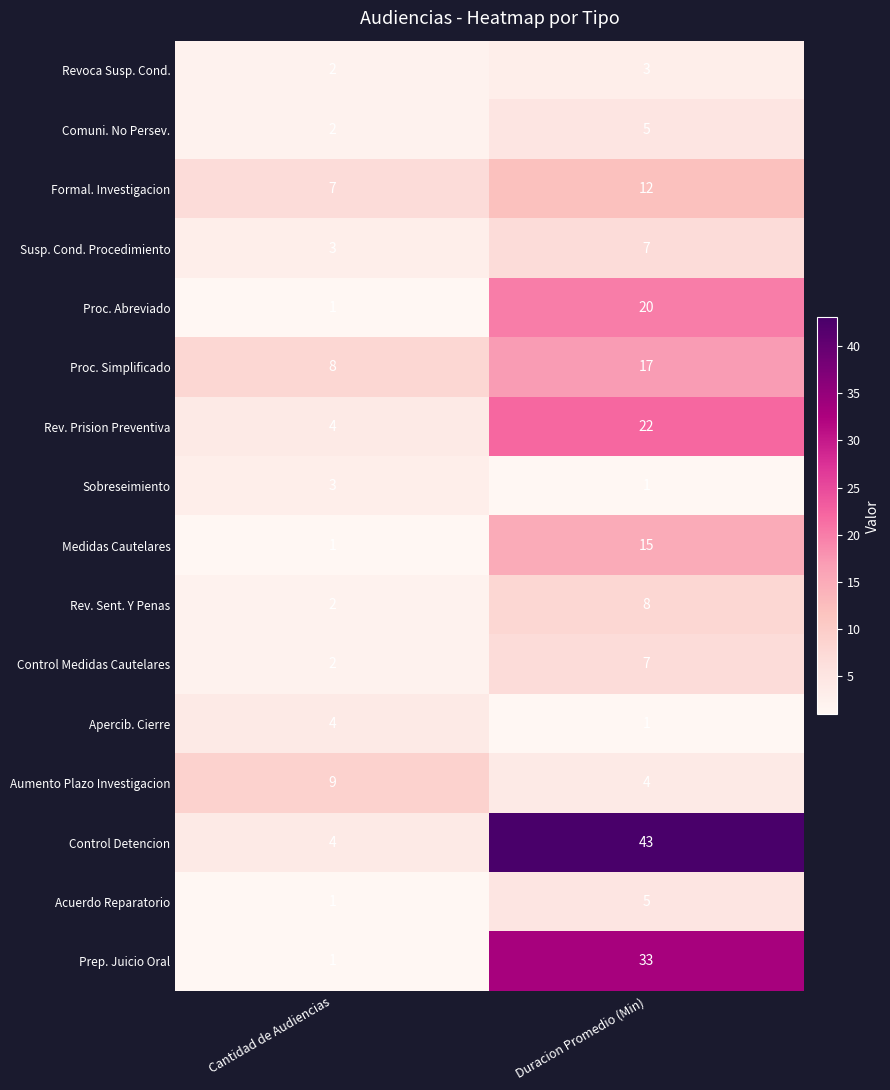

True or false: Formal. Investigacion has a value of 7 at Cantidad de Audiencias.

True